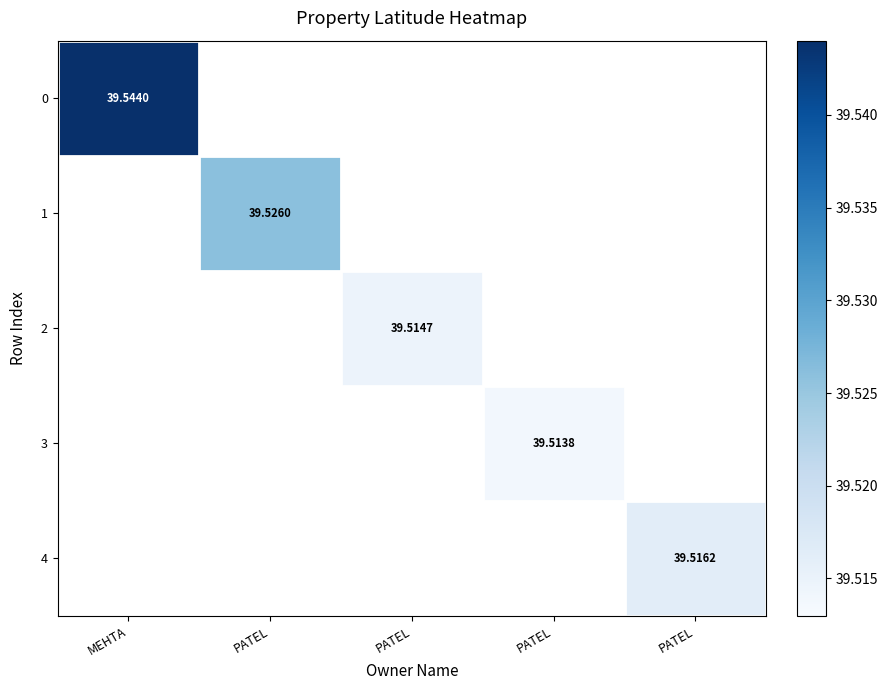

What is the difference between the maximum and second lowest values in the 3 series?

39.5